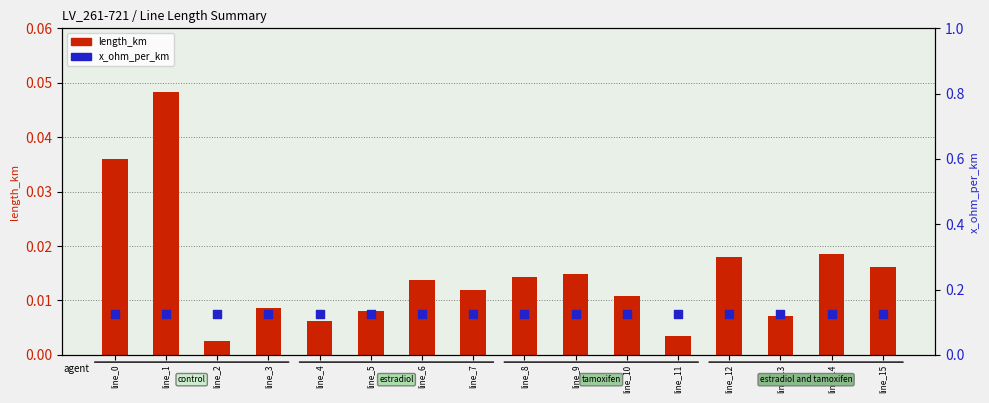

At which category is the sum across all series the highest?

line_1